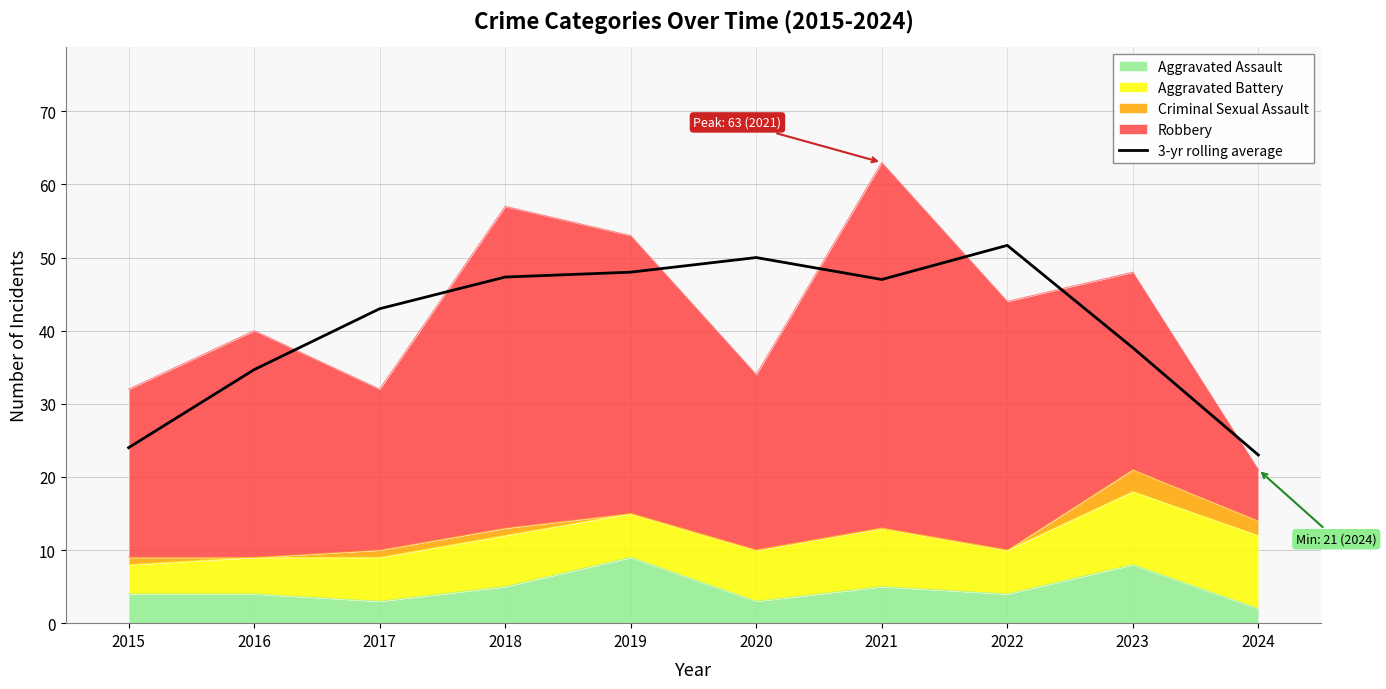

Where is the data nearest to the value 37?

2023